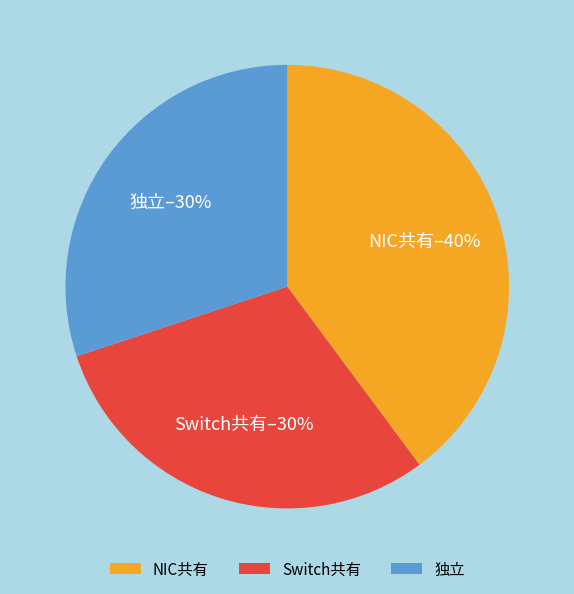

How many slices are in this pie chart?

3